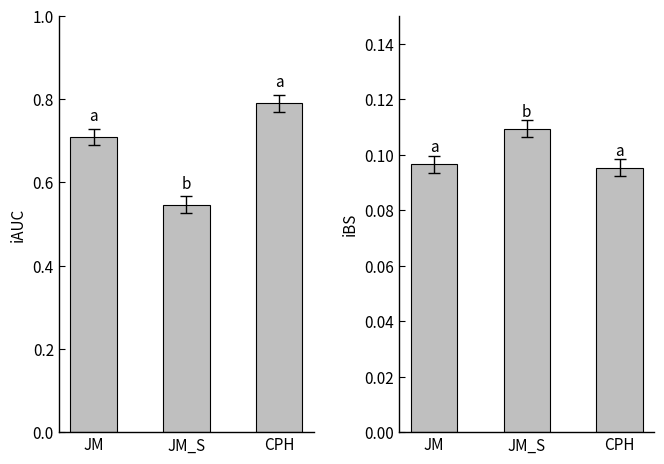

Reading left to right, transcribe all the data shown in this chart.

iAUC: JM=0.7	JM_S=0.5	CPH=0.8
iBS: JM=0.1	JM_S=0.1	CPH=0.1